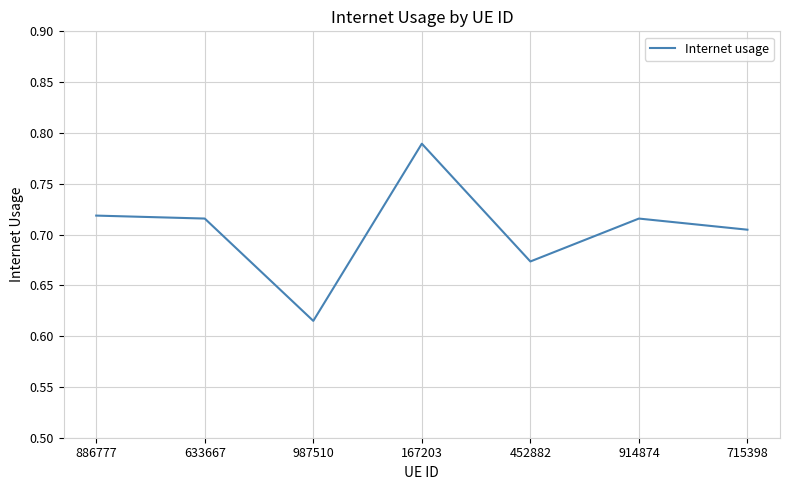

At which category does the chart reach its minimum across all series?

987510